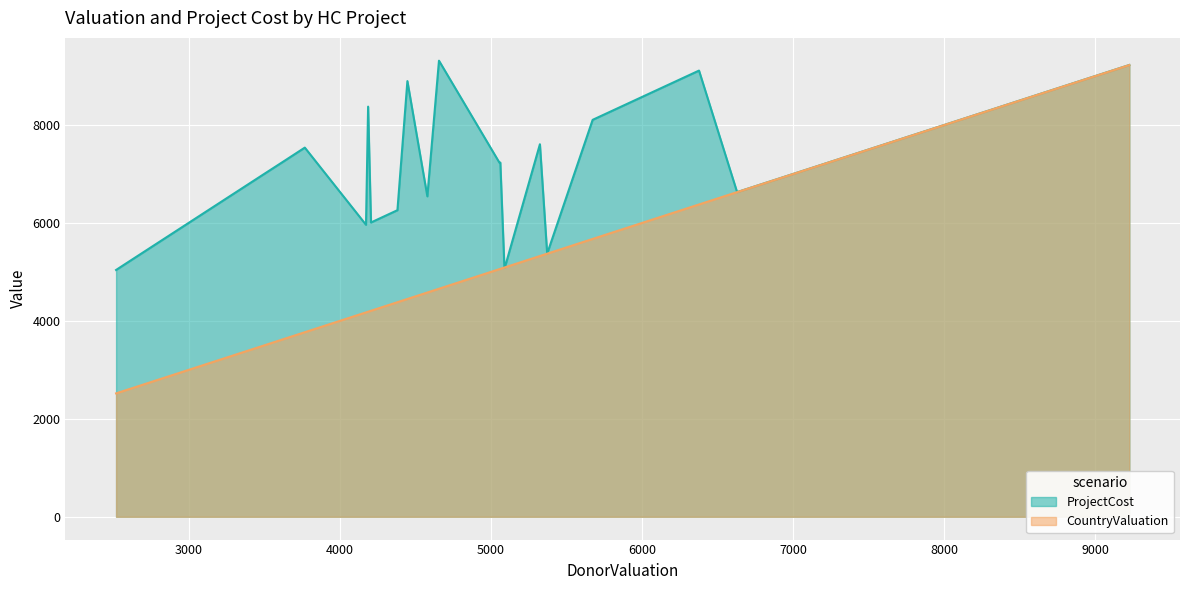

True or false: CountryValuation and ProjectCost cross at least once.

False